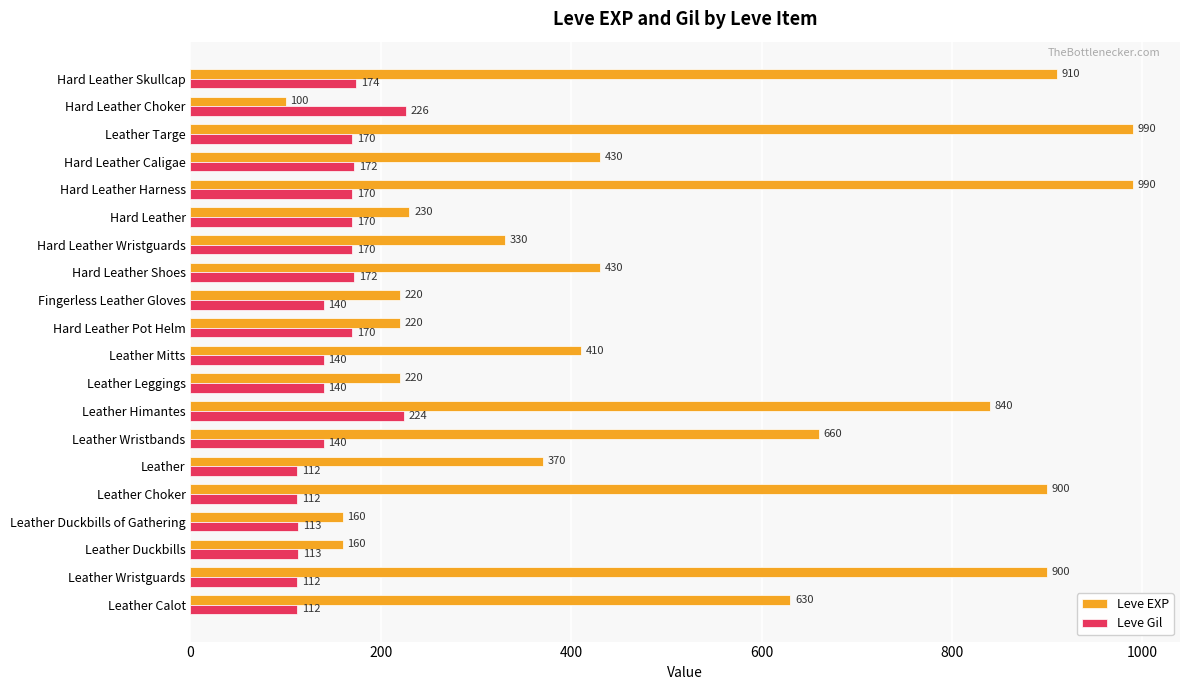

What is the greatest value displayed?

990